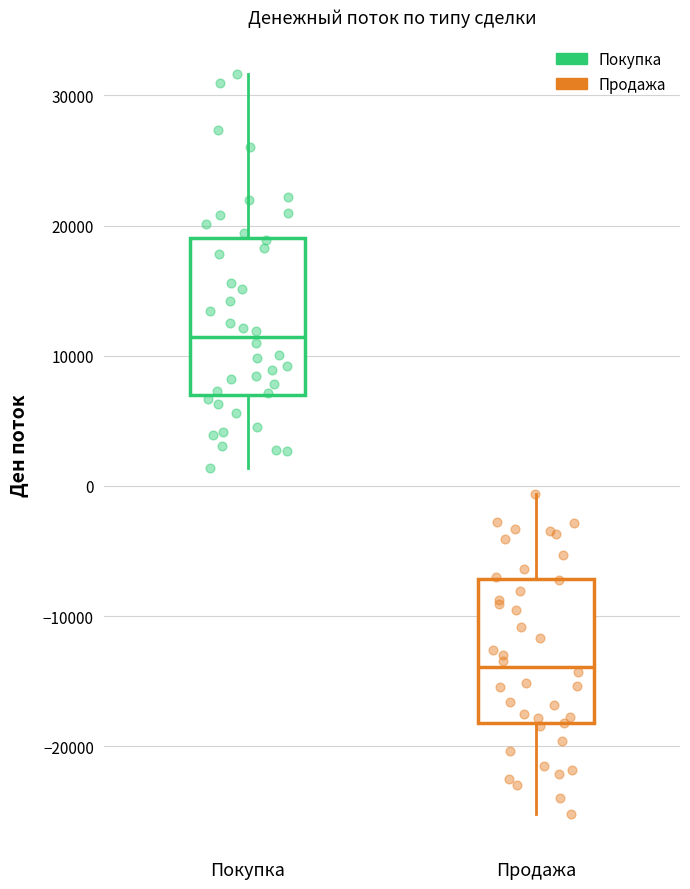

Which box's median line is the highest?

Покупка